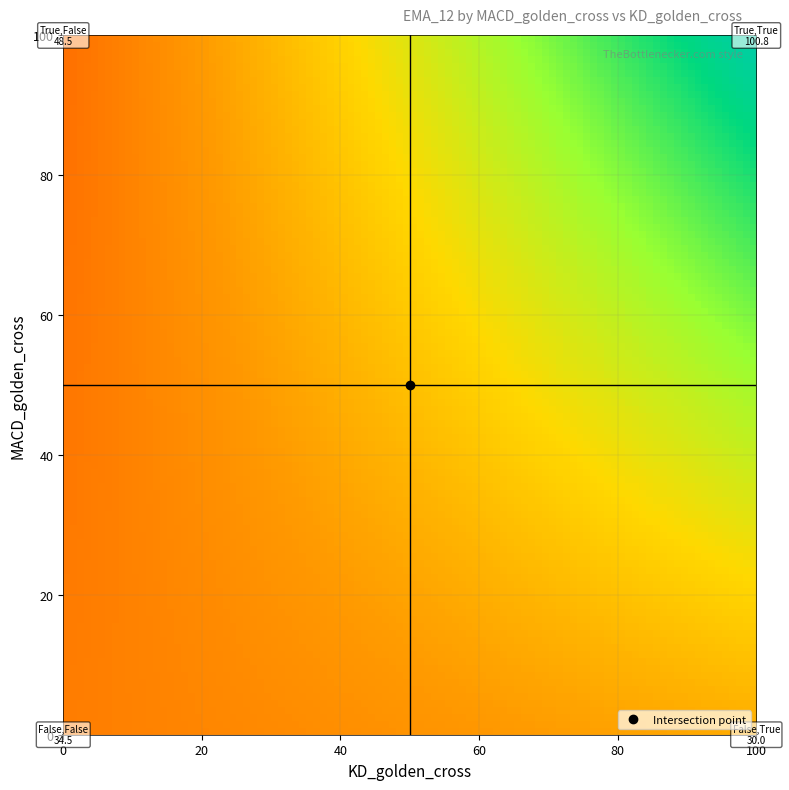

Reading left to right, extract all data points from this chart.

False_False=34.5	False_True=30.0	True_False=48.5	True_True=100.8